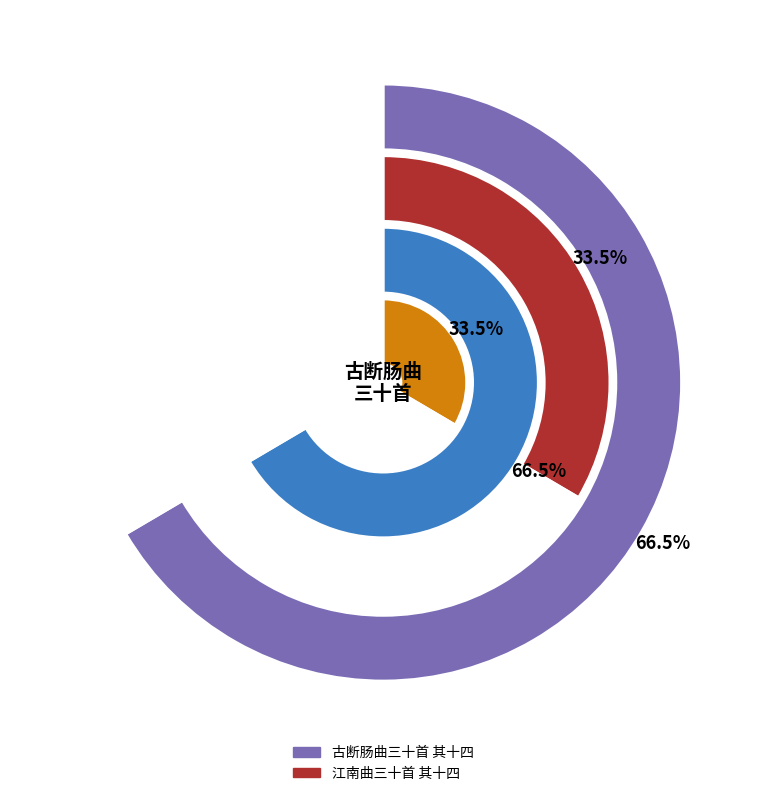

The 古断肠曲三十首 其十四 slice represents 53% of the pie. True or false?

False